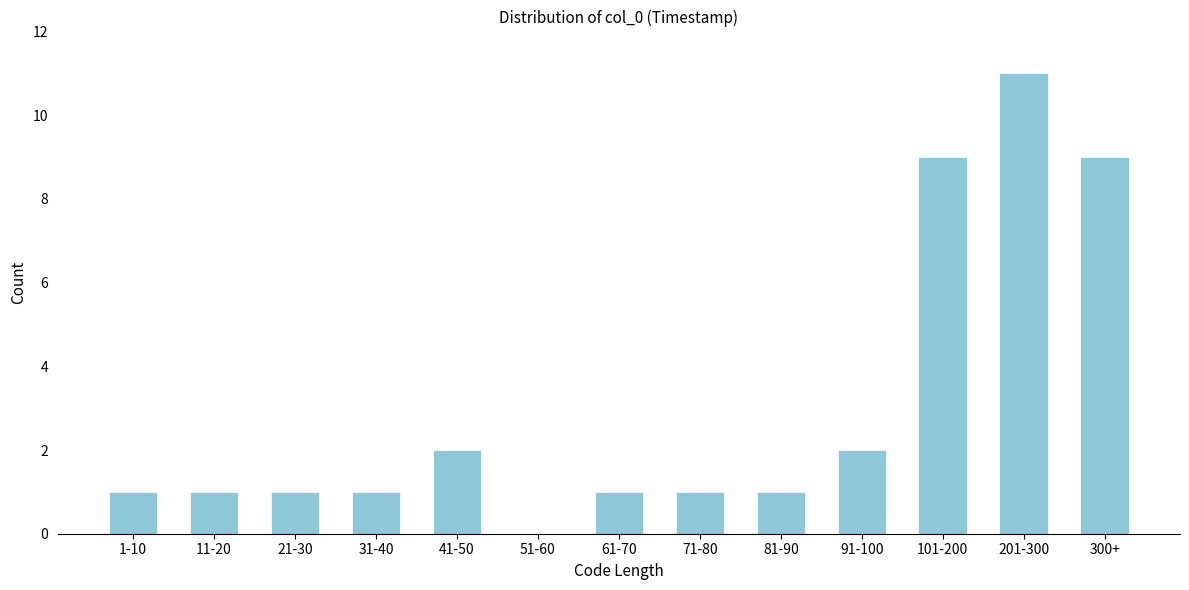

Reading right to left, list all the values displayed in this chart.

300+=9	201-300=11	101-200=9	91-100=2	81-90=1	71-80=1	61-70=1	51-60=0	41-50=2	31-40=1	21-30=1	11-20=1	1-10=1